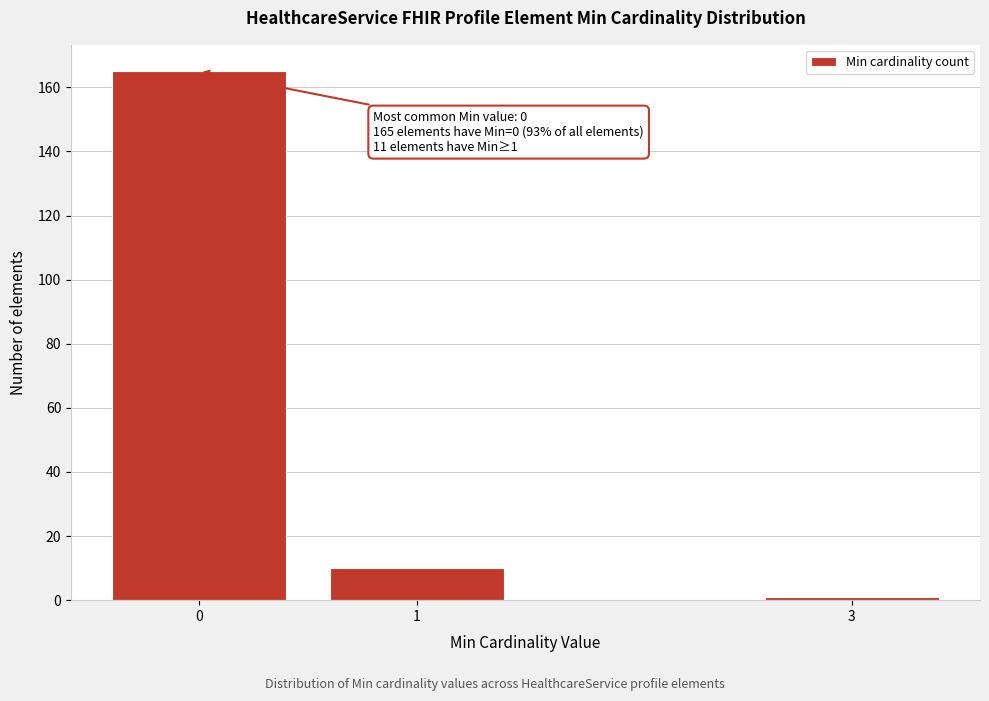

Reading right to left, list all the values displayed in this chart.

3=1	1=10	0=165